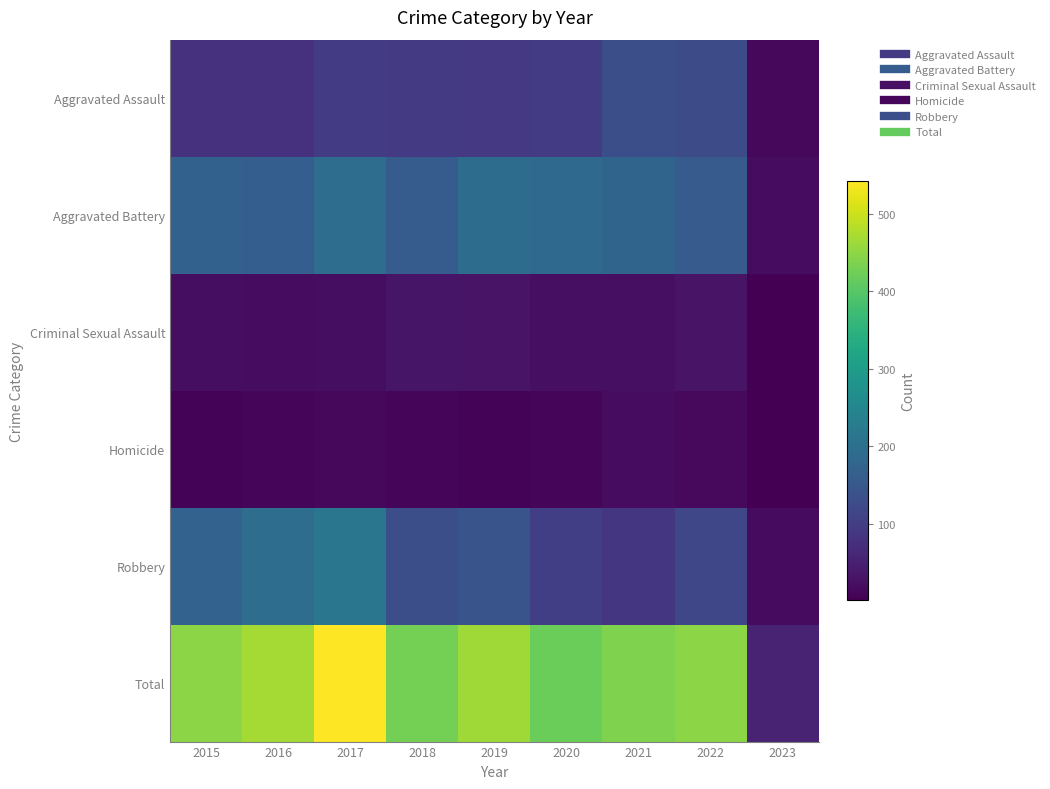

Between 2016 and 2020, which series saw the biggest shift?

Robbery